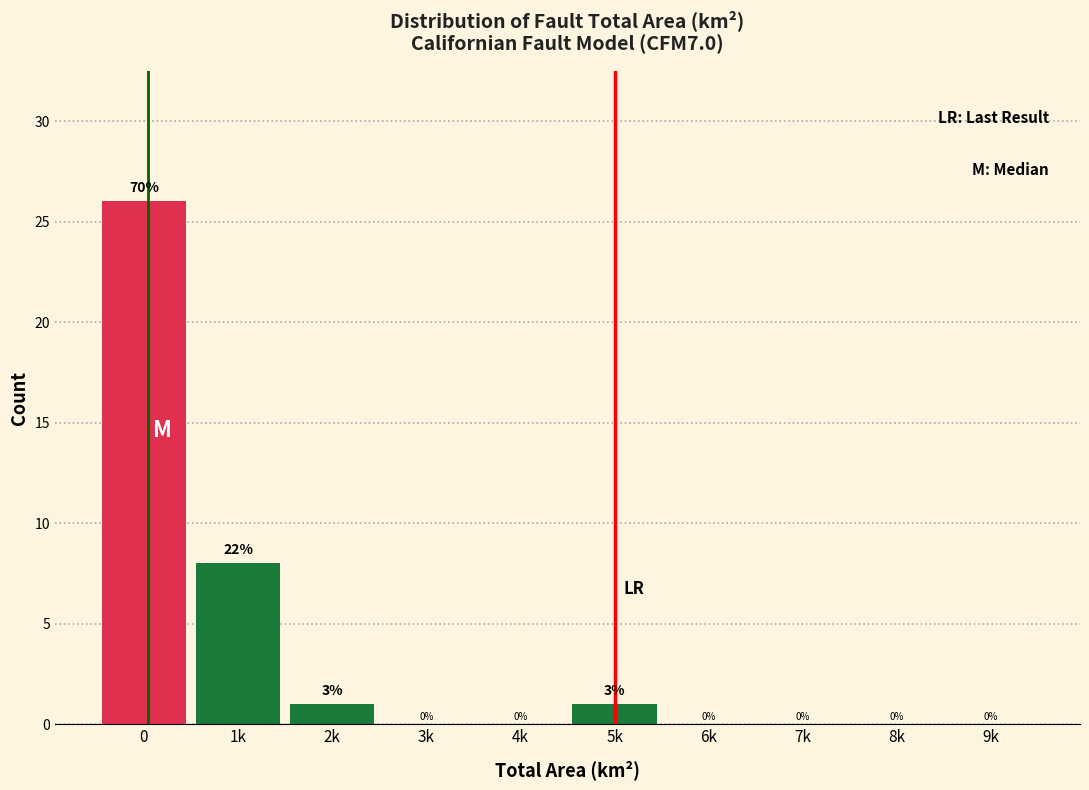

Reading left to right, extract all data points from this chart.

0=26	1k=8	2k=1	3k=0	4k=0	5k=1	6k=0	7k=0	8k=0	9k=0